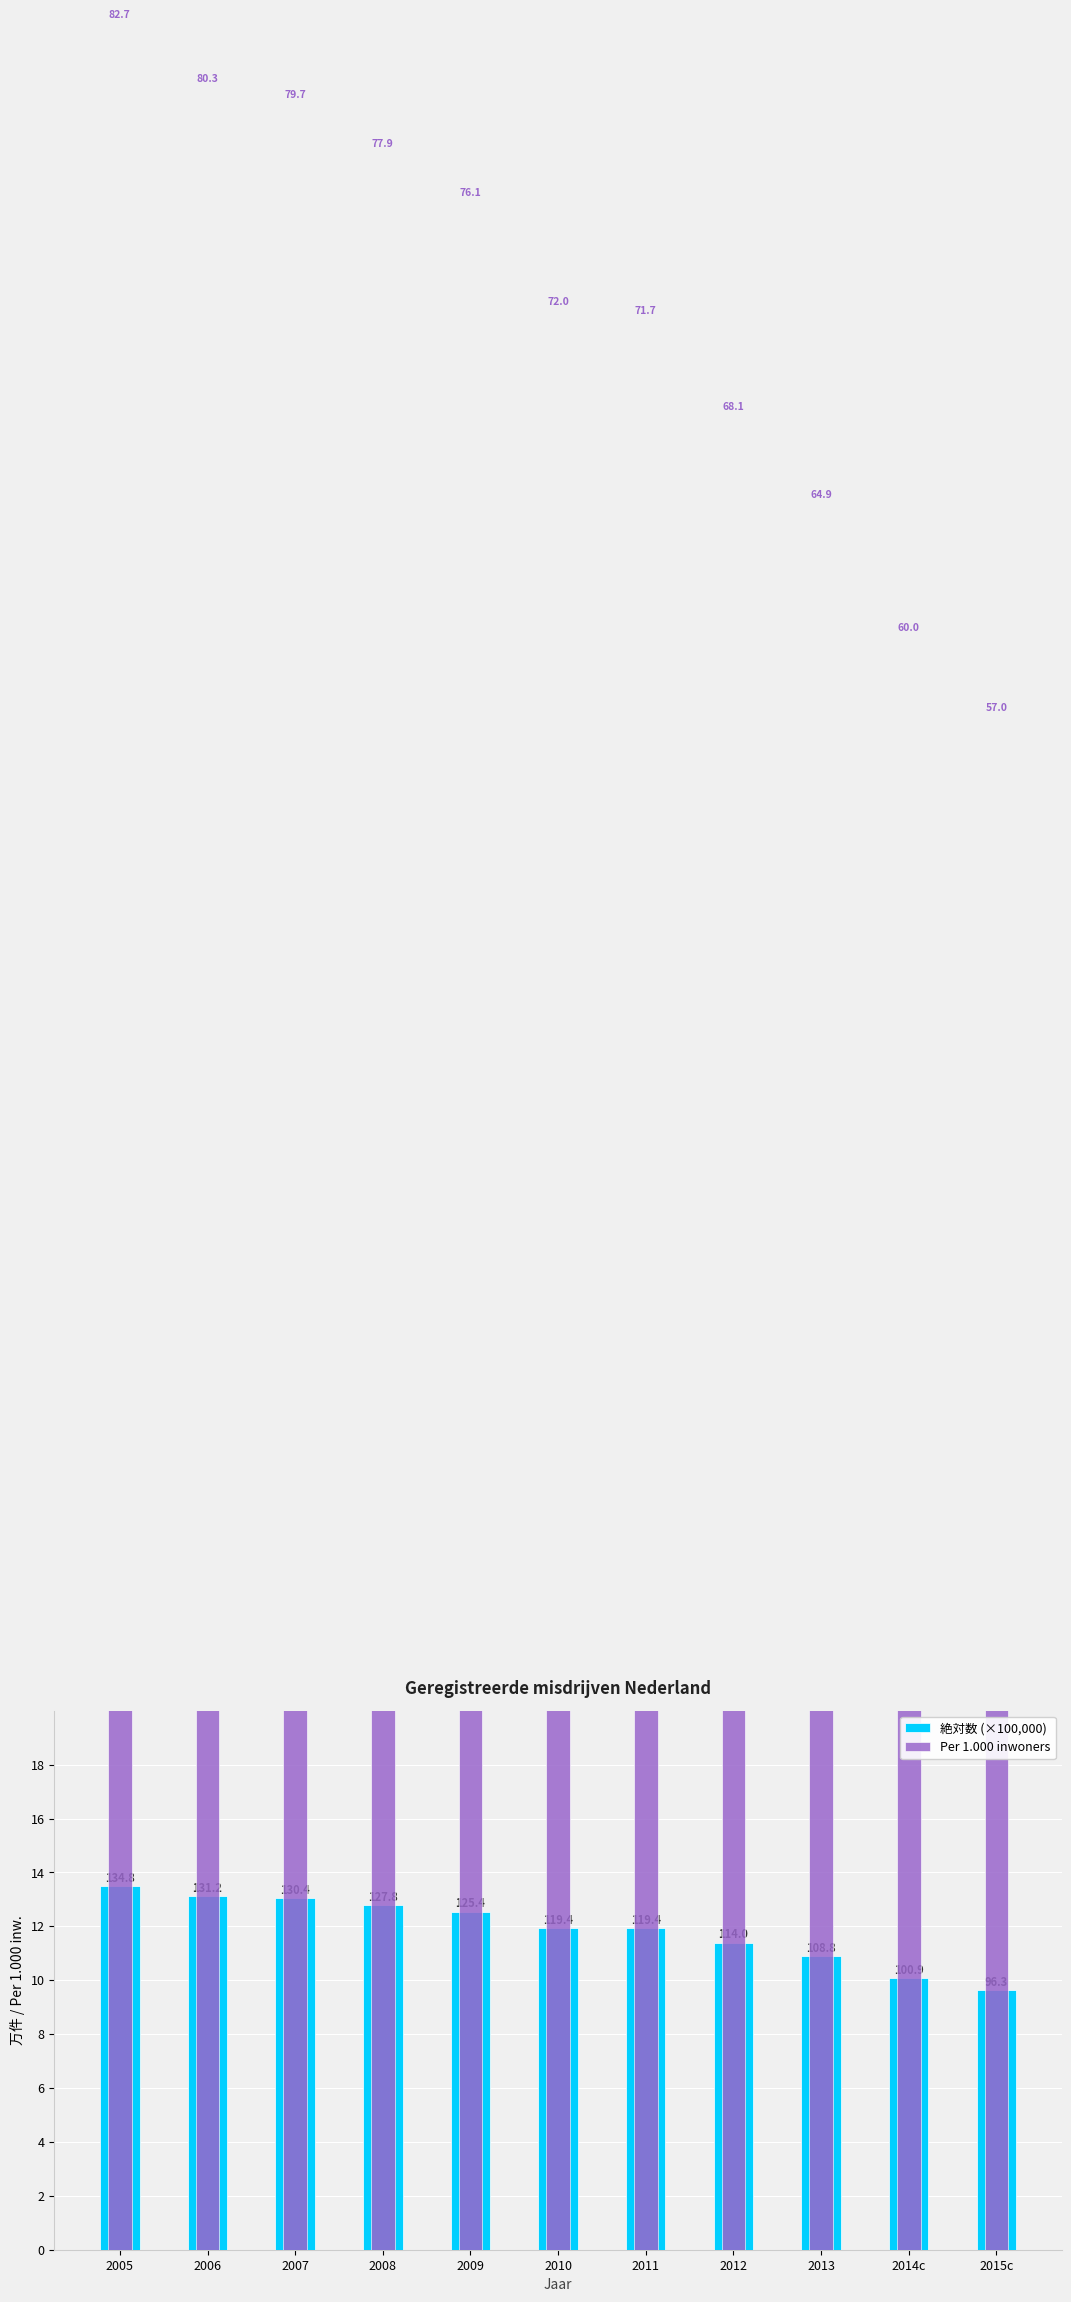

How many data points in Per 1.000 inwoners are less than 72?

5